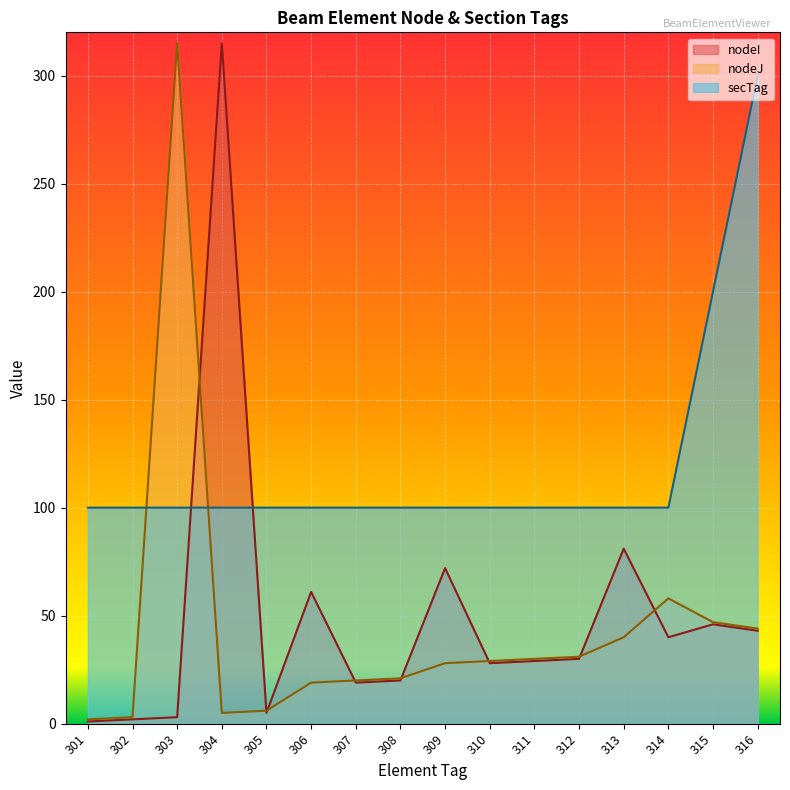

What is the total value across all series at 306?

180